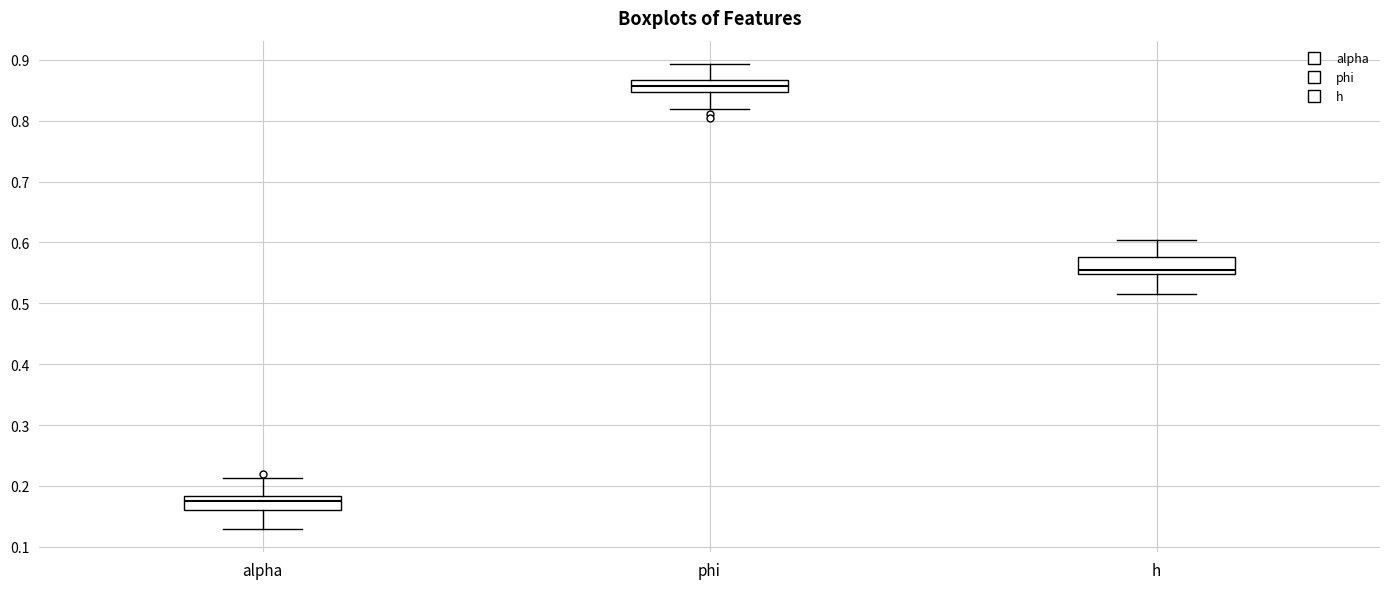

Where does the lower whisker of the box for phi end on the y-axis? The values are not printed on the chart, so give them approximately, as read against the axis.

0.82